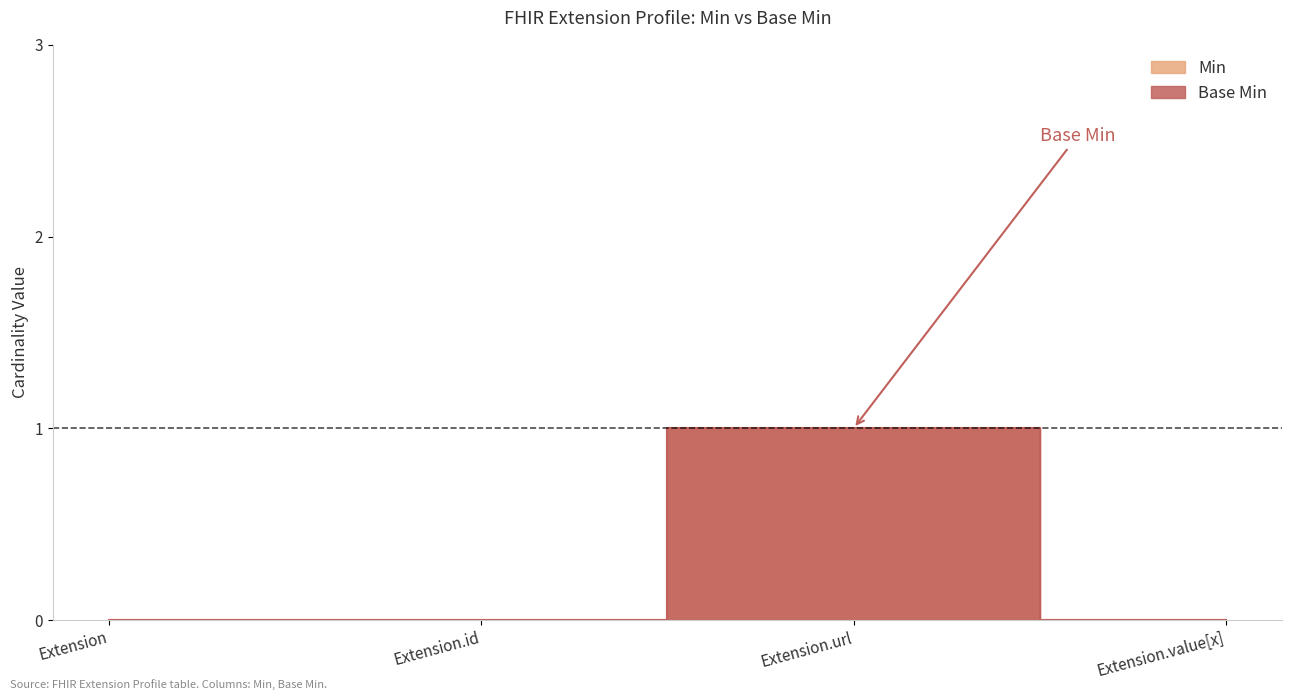

At which category is the sum across all series the highest?

Extension.url